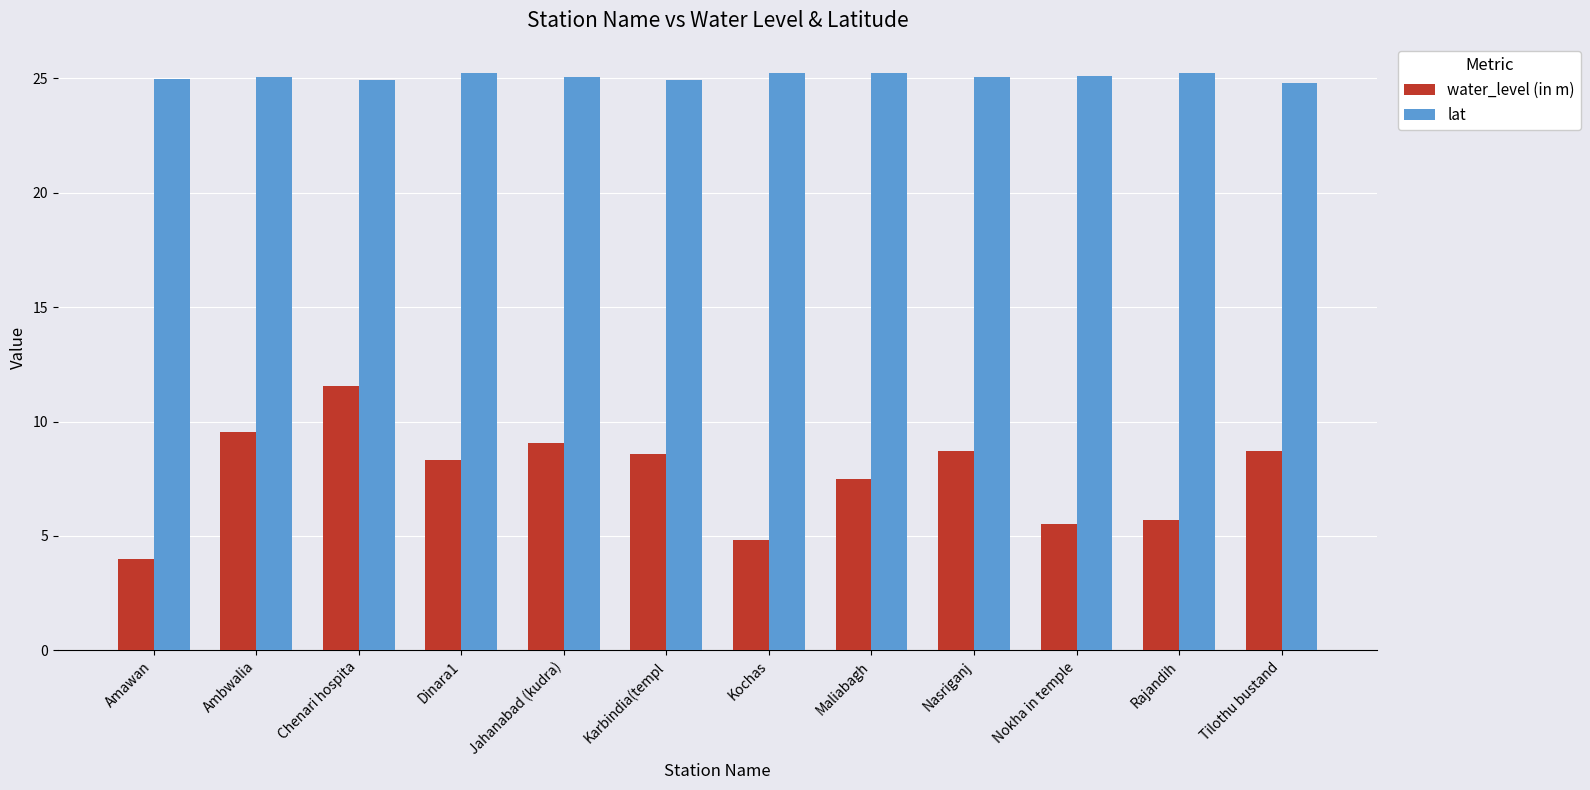

What position from the right is Nasriganj?

4